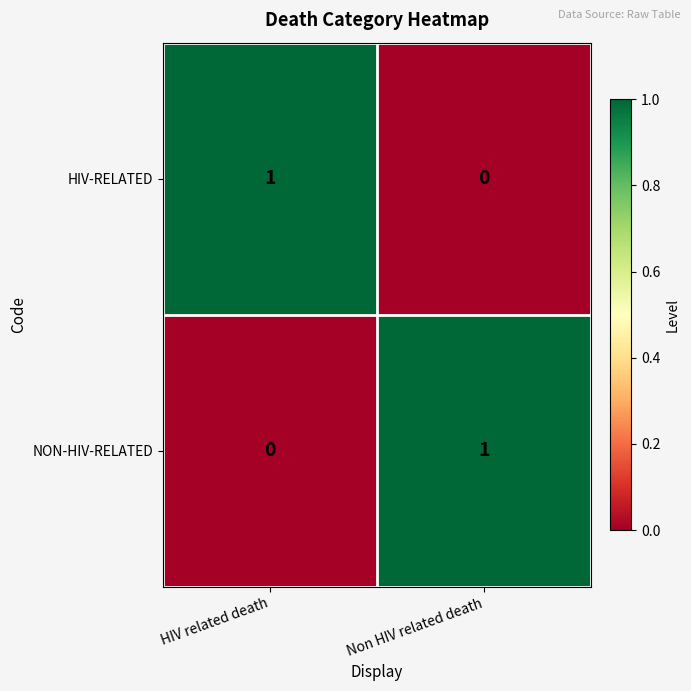

The value of HIV-RELATED at Non HIV related death is 0. True or false?

True